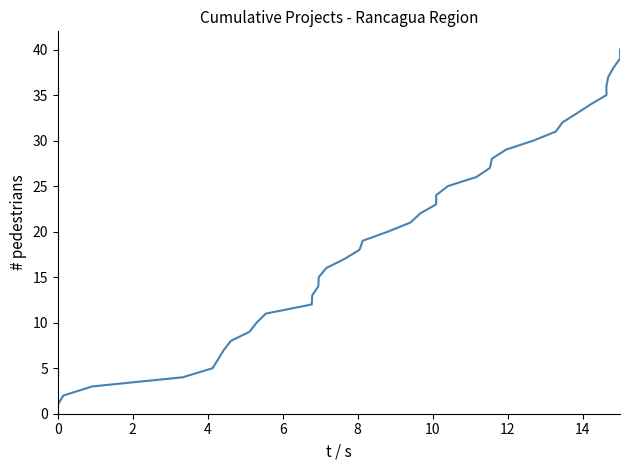

Is this an area chart (filled region under the line)?

No